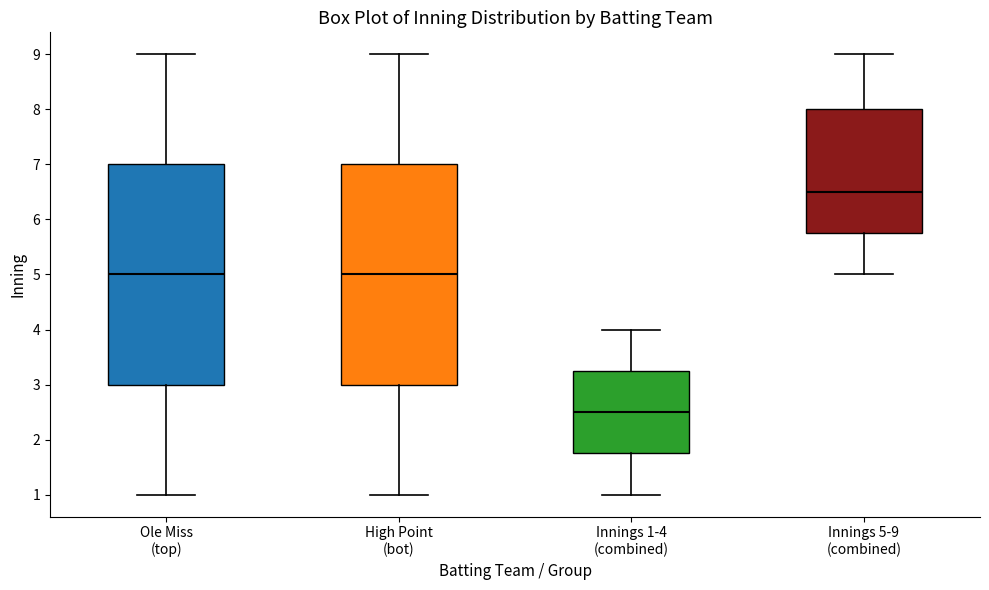

Reading left to right, read every box against the y-axis: the position of its median line, the range the box covers, and the ends of its whiskers. The values are not printed on the chart, so give them approximately, as read against the axis.

Ole Miss (top): median 5.0, box 3.0 to 7.0, whiskers 1.0 to 9.0
High Point (bot): median 5.0, box 3.0 to 7.0, whiskers 1.0 to 9.0
Innings 1-4 (combined): median 2.5, box 1.8 to 3.3, whiskers 1.0 to 4.0
Innings 5-9 (combined): median 6.5, box 5.8 to 8.0, whiskers 5.0 to 9.0